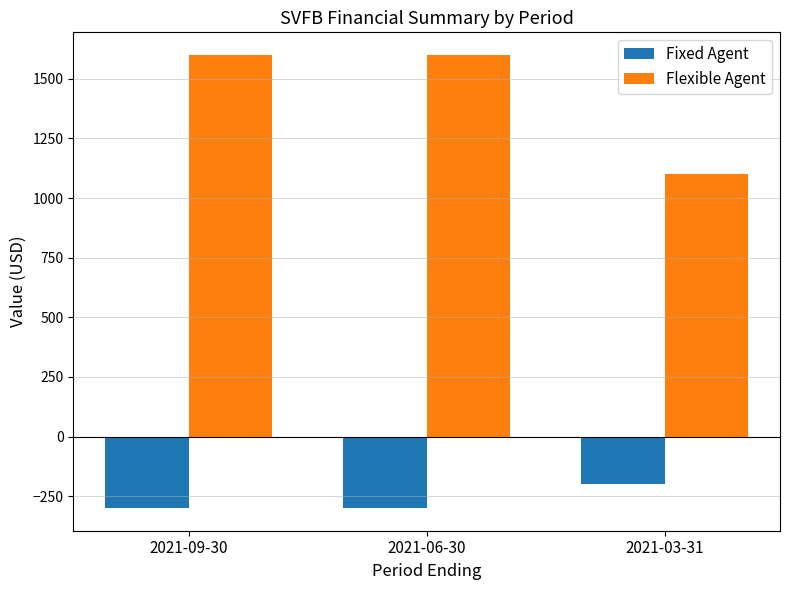

What is the difference between the highest and lowest values at 2021-09-30?

1900